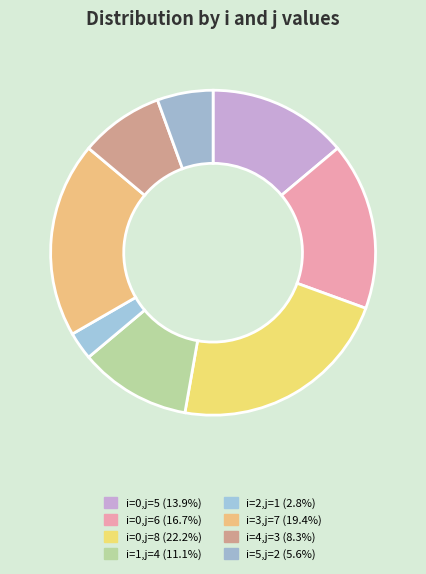

Count the number of slices in the pie.

8